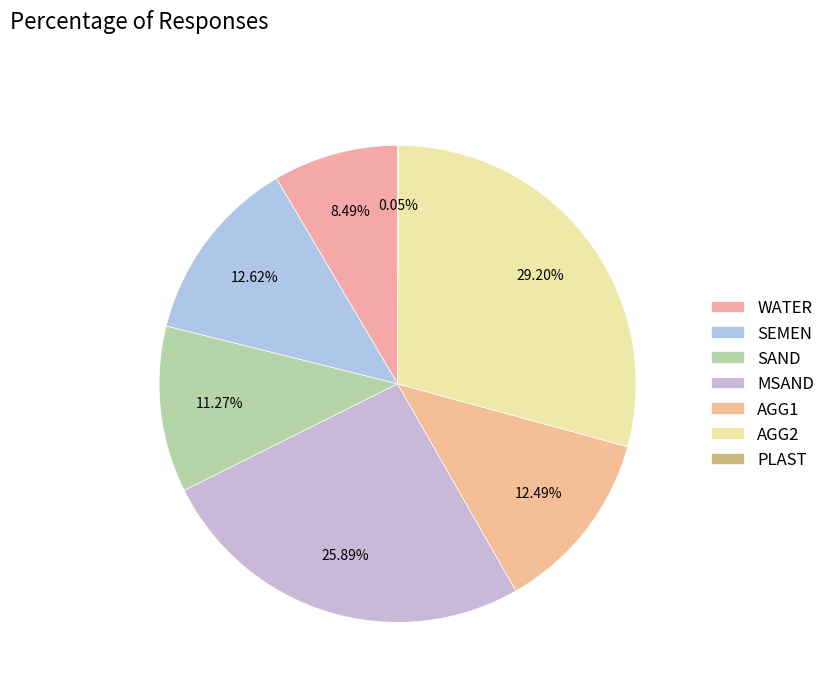

Does PLAST account for over 50% of the chart?

No